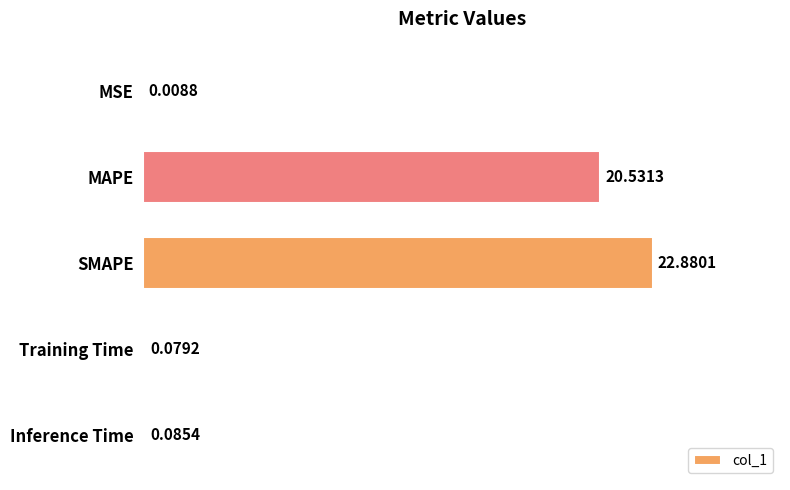

What is the maximum value shown in the chart?

22.9